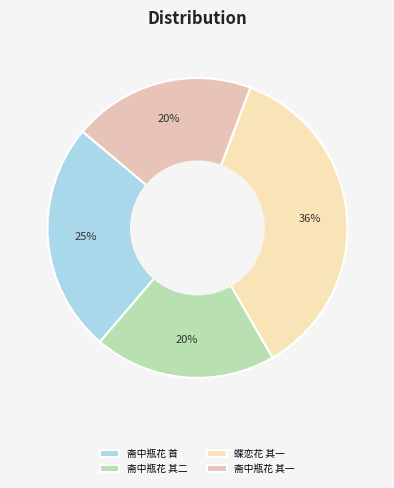

Count the number of slices in the pie.

4